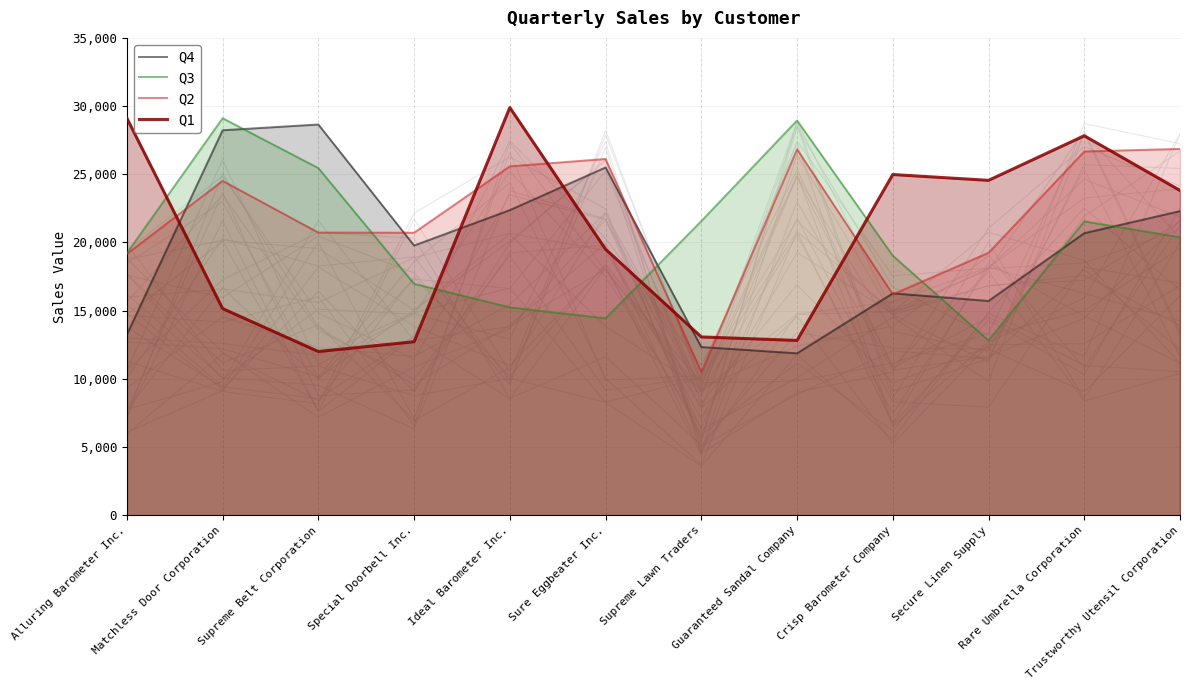

What is the value of the Q2 point at the 8th from the left?

26835